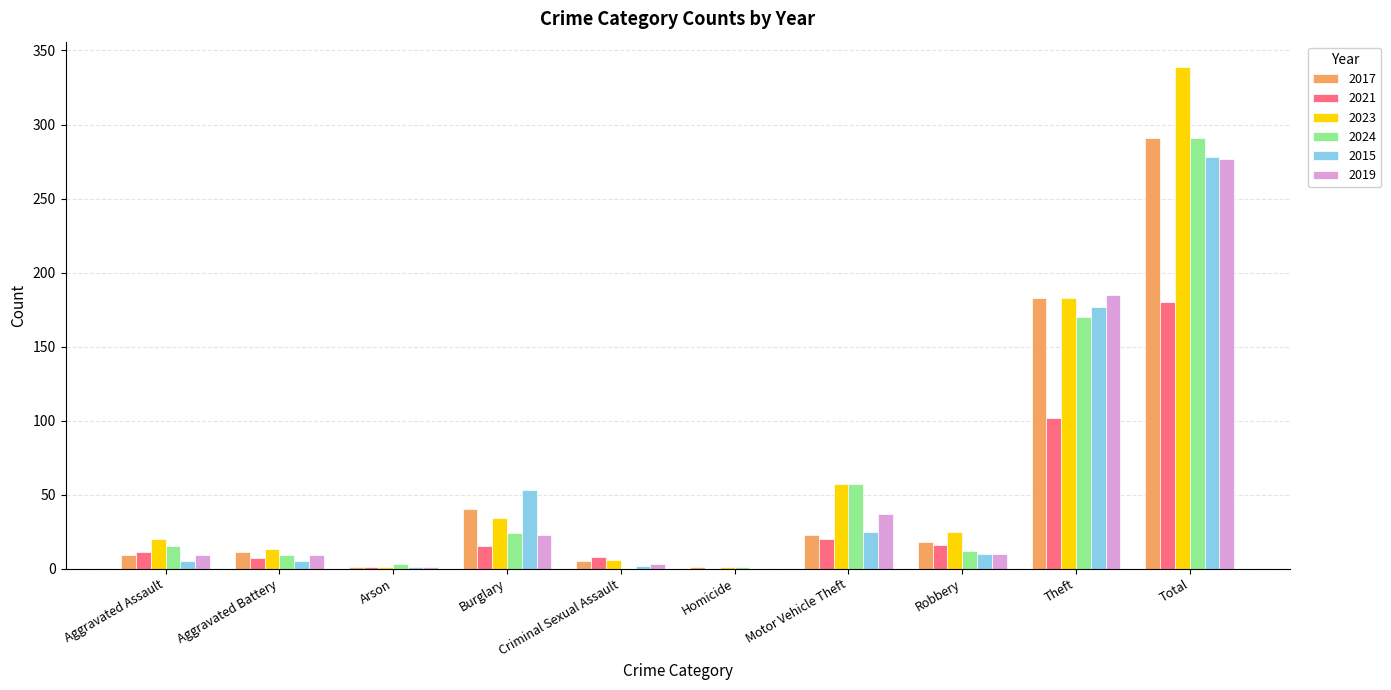

What is the maximum value for 2023?

339